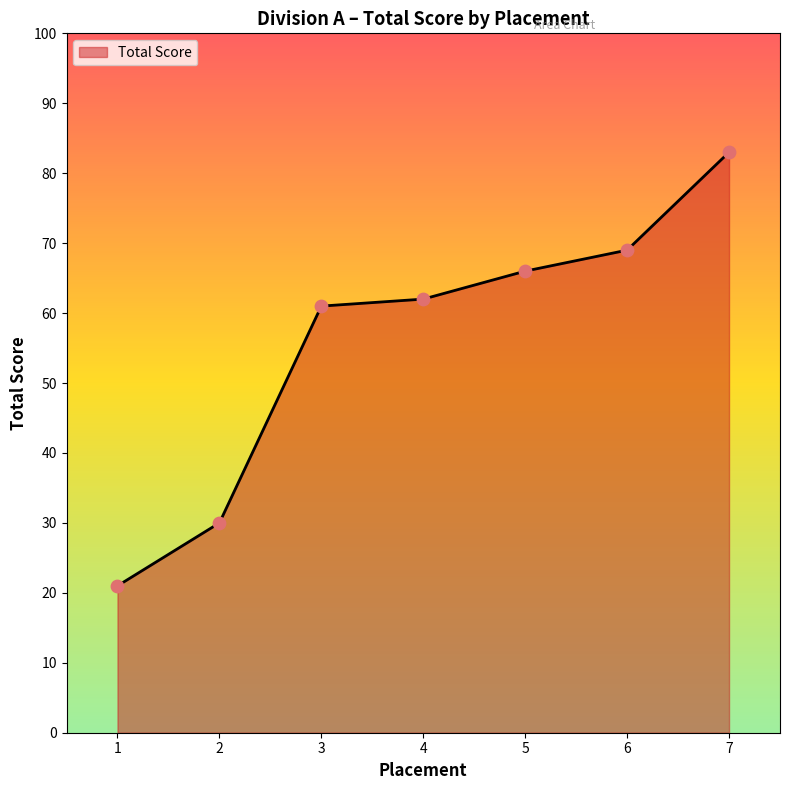

What is the change in value from 6 to 7?

+14